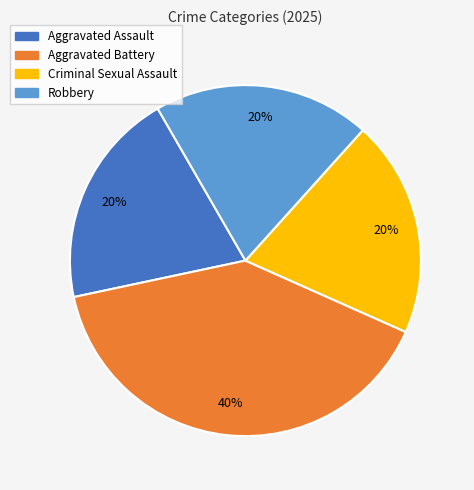

How many segments does this pie chart have?

4